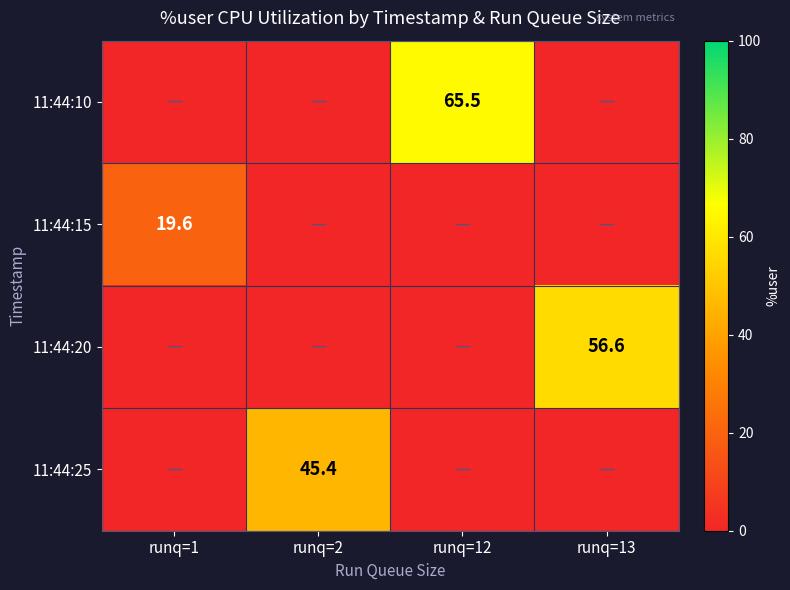

Is it true that 11:44:25 equals 45.4 at runq=2?

True